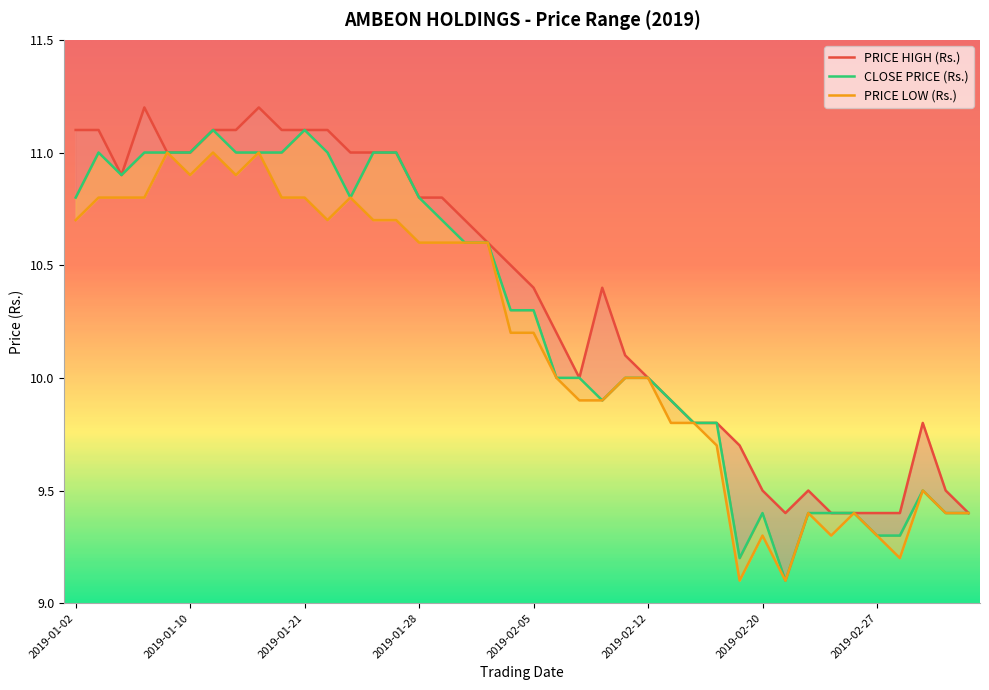

Which series changed the most between 2019-01-25 and 2019-01-30?

CLOSE PRICE (Rs.)